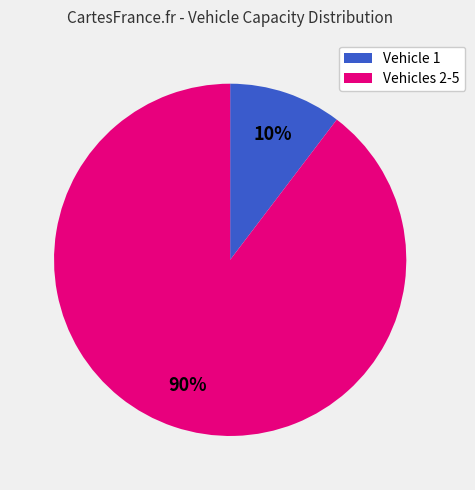

To the nearest percent, what percentage of the pie is Vehicle 1?

10%